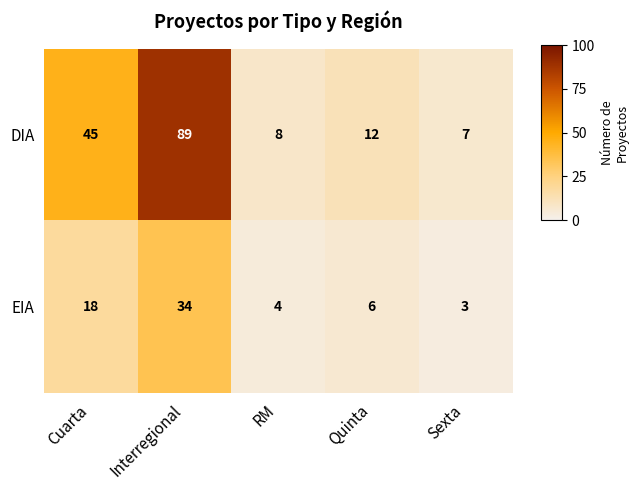

Reading left to right, what are all the values shown in this chart?

DIA: 45	89	8	12	7
EIA: 18	34	4	6	3